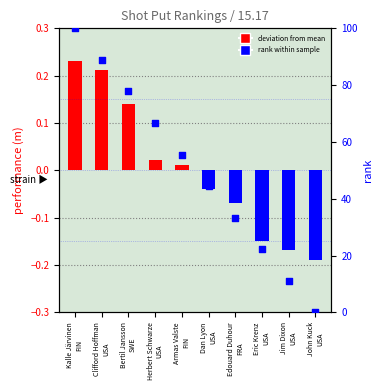

Which series has the largest Y range (max minus min)?

rank percentile